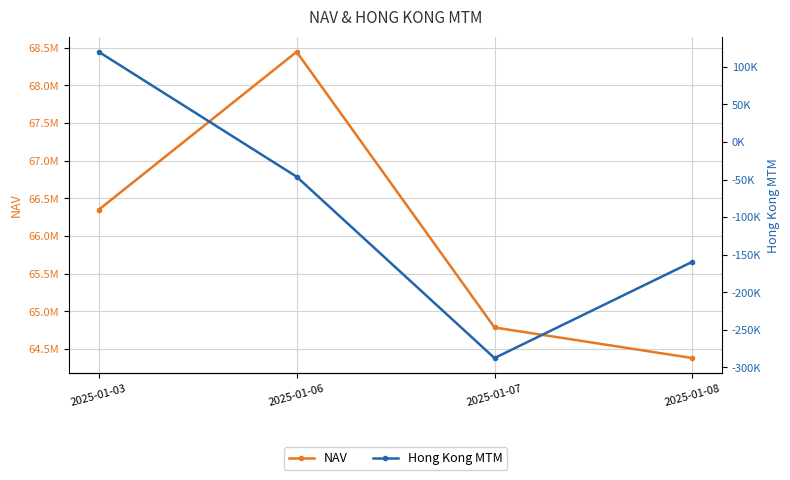

Is this an area chart (filled region under the line)?

No